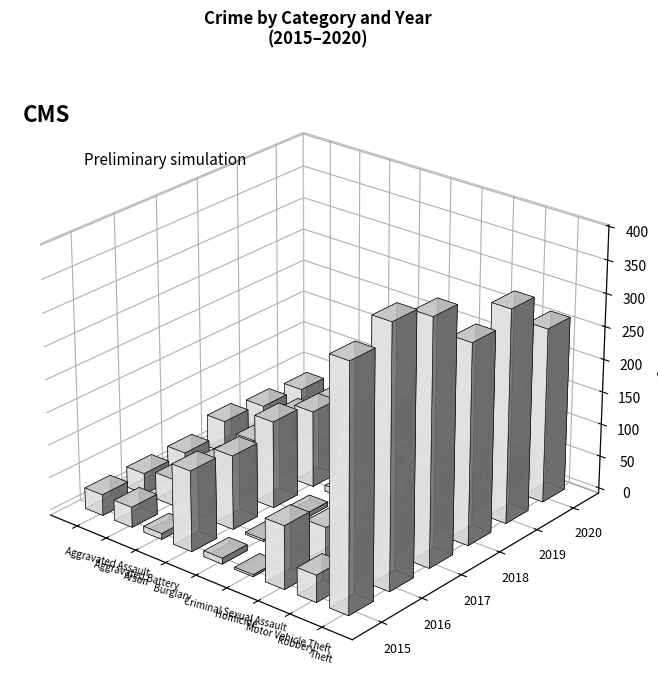

Reading right to left, extract all data points from this chart.

2015: 369	41	96	3	9	123	9	31	32
2016: 394	69	59	2	3	113	1	41	32
2017: 372	55	59	2	7	133	5	32	32
2018: 305	33	63	0	9	117	2	37	50
2019: 325	17	35	0	11	92	1	44	43
2020: 266	40	40	4	6	55	6	35	39